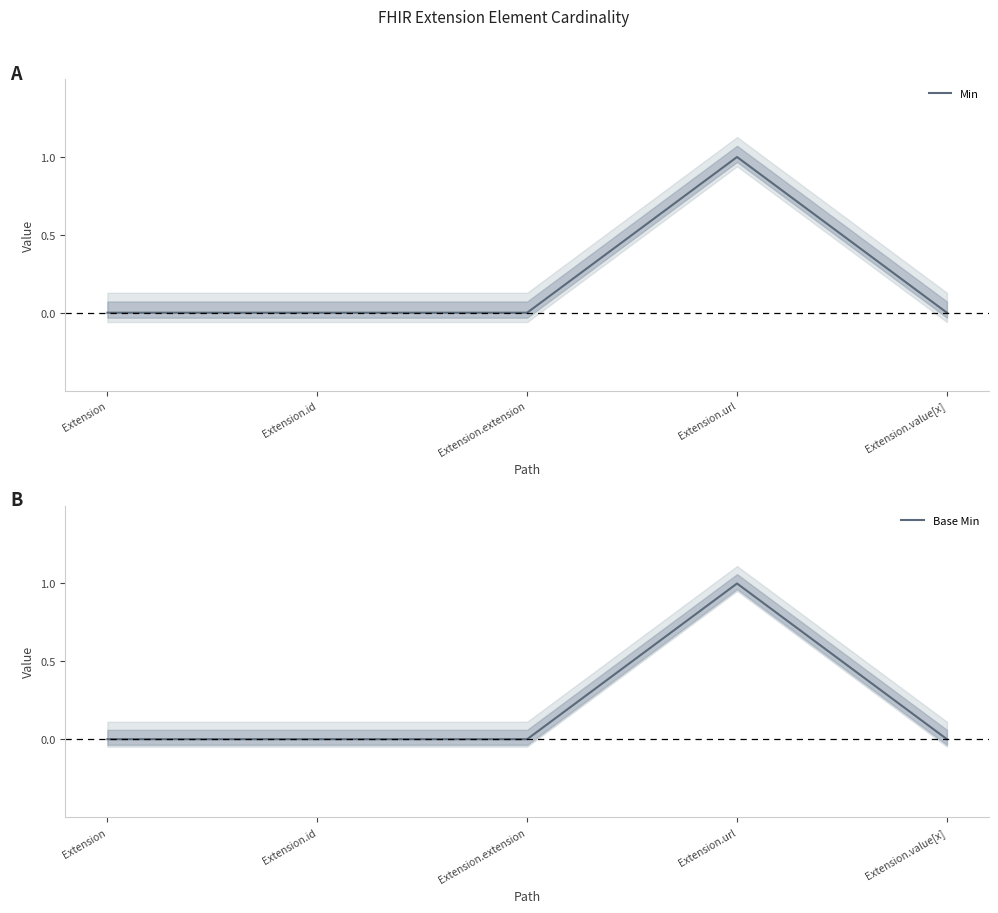

How many values in the Base Min series exceed 0?

1